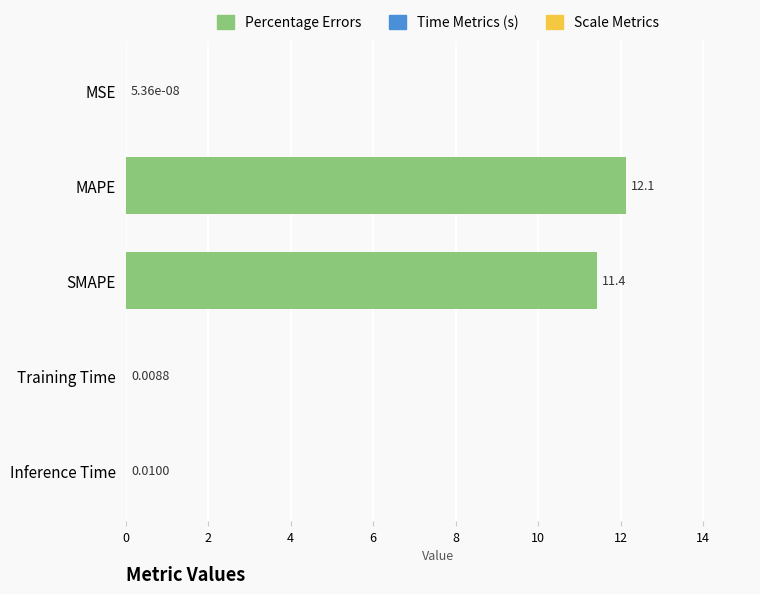

Which label corresponds to the largest value in the chart?

MAPE